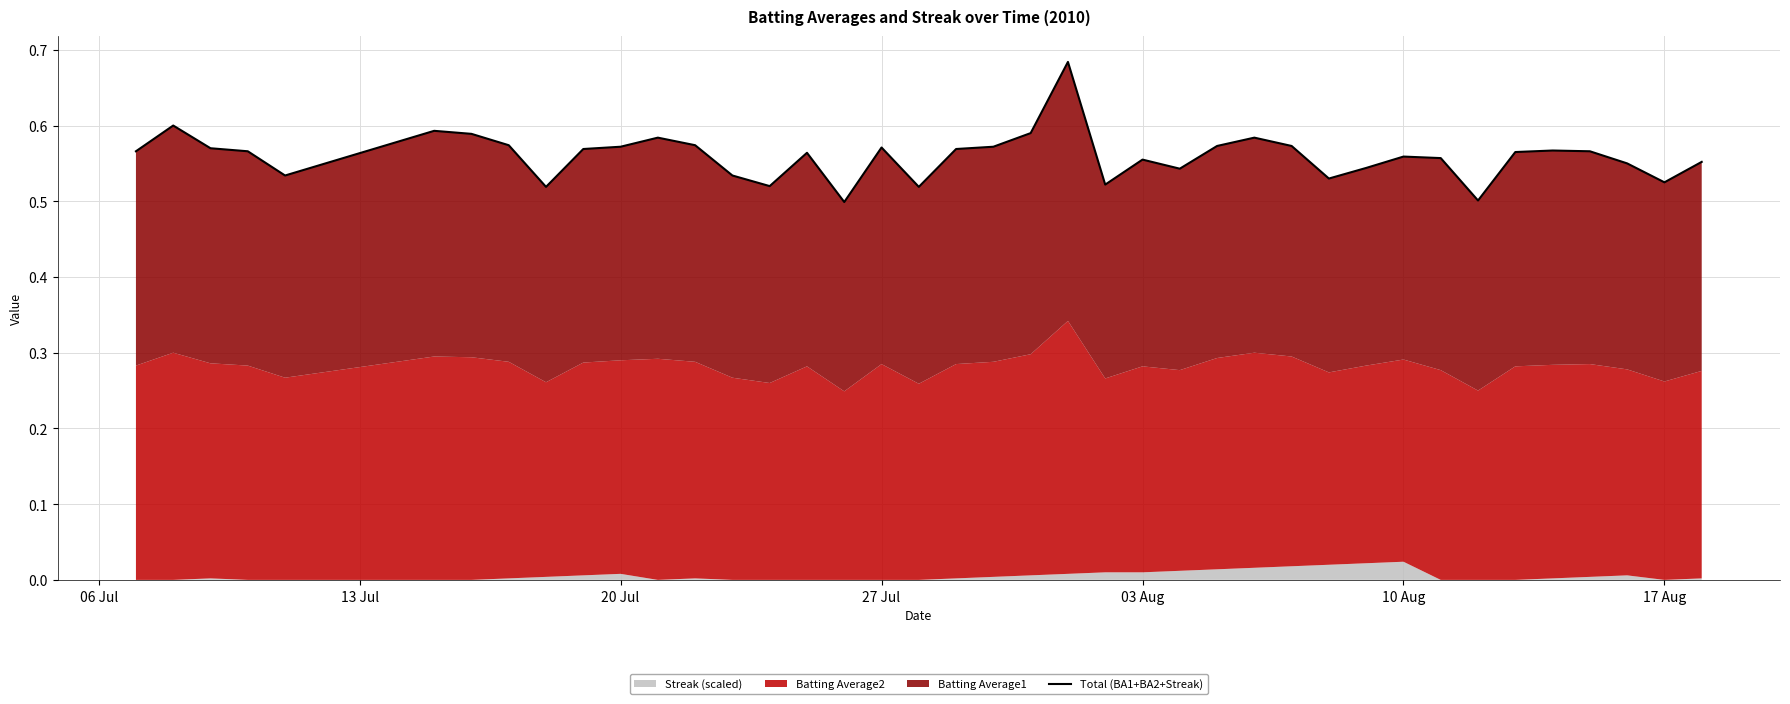

What is the value of the 35th point from the left?

0.6